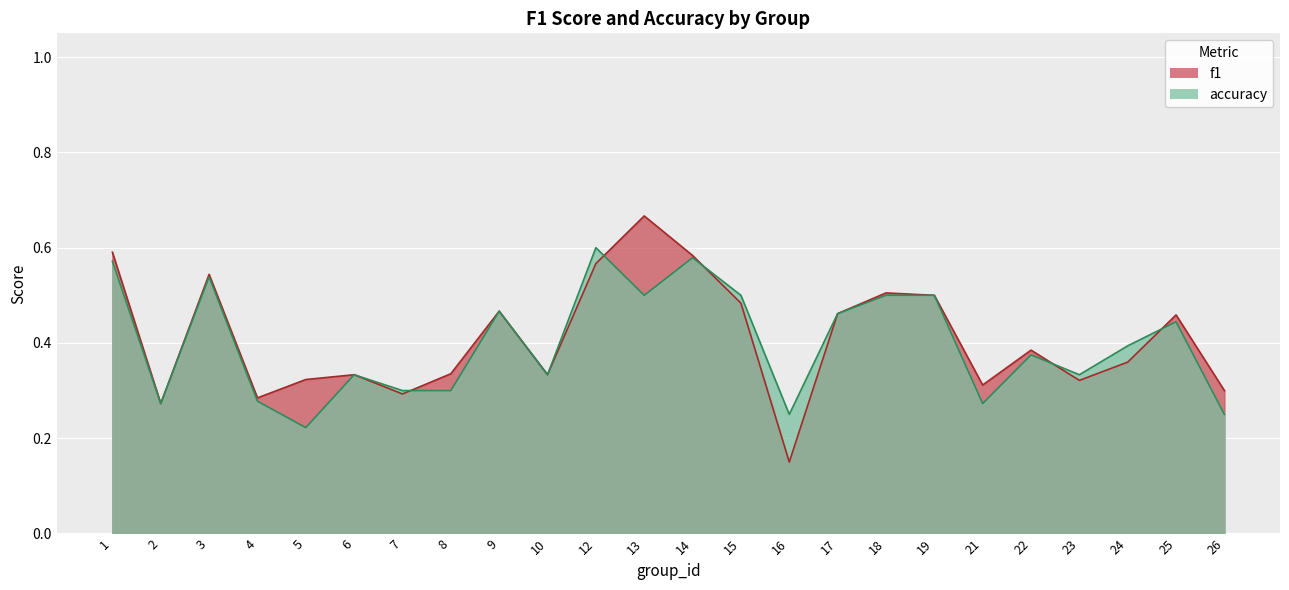

Which category has the lowest value in the f1 series?

16